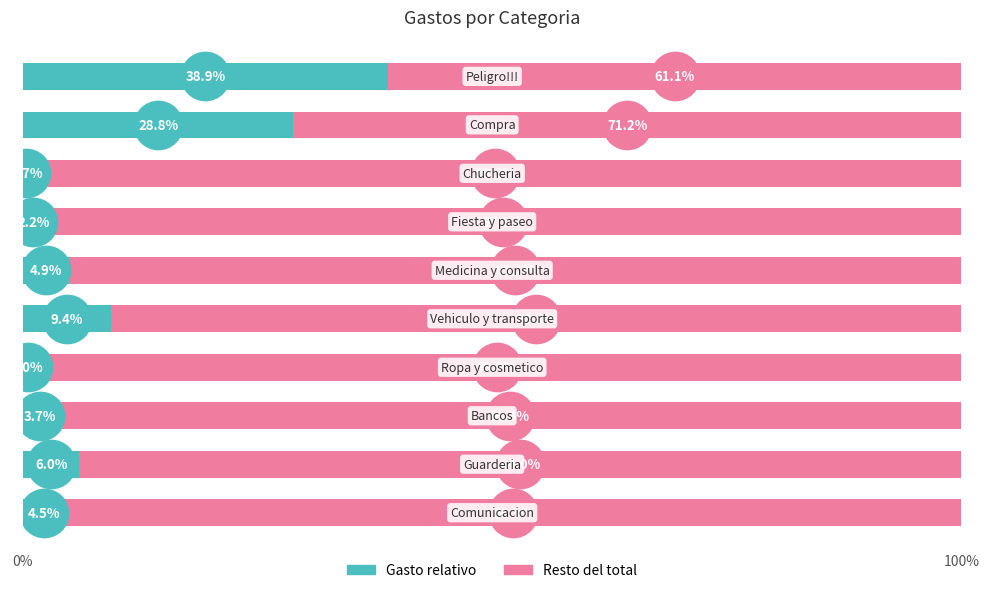

What is the total value across all series at 5?

100.0